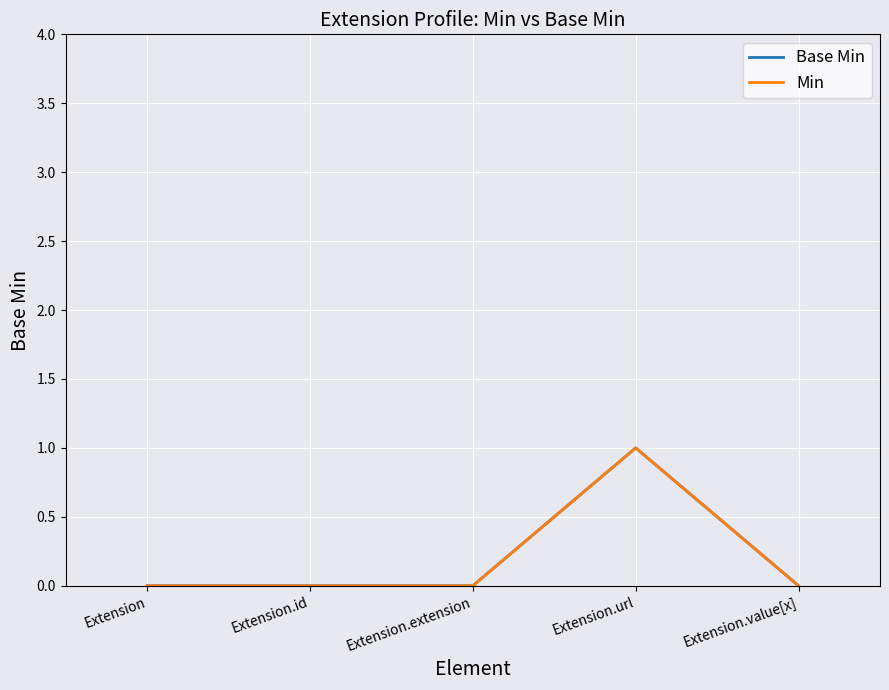

At which category does the chart reach its minimum across all series?

Extension